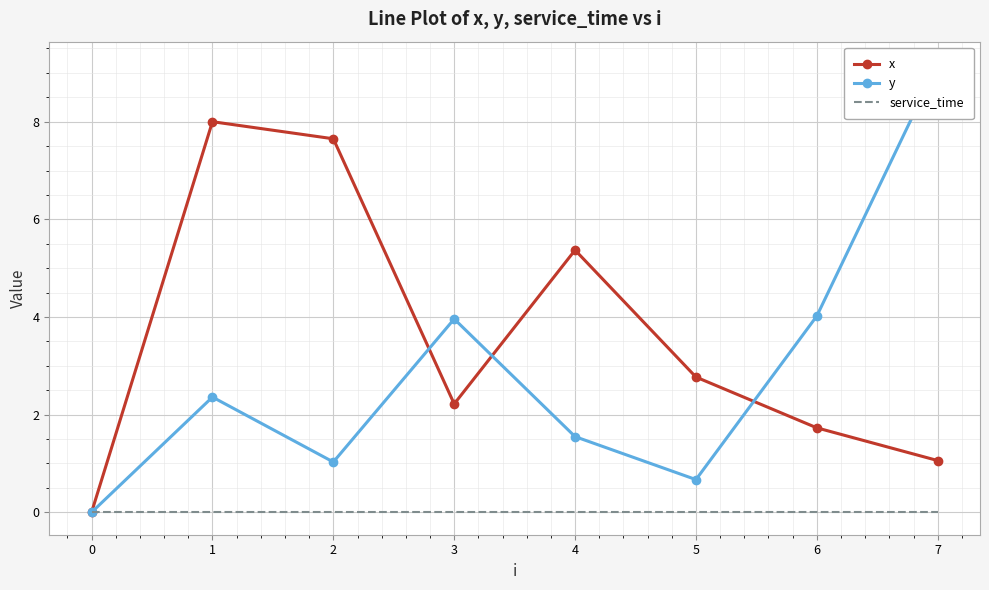

After their last crossing, which series has the higher values: x or y?

y